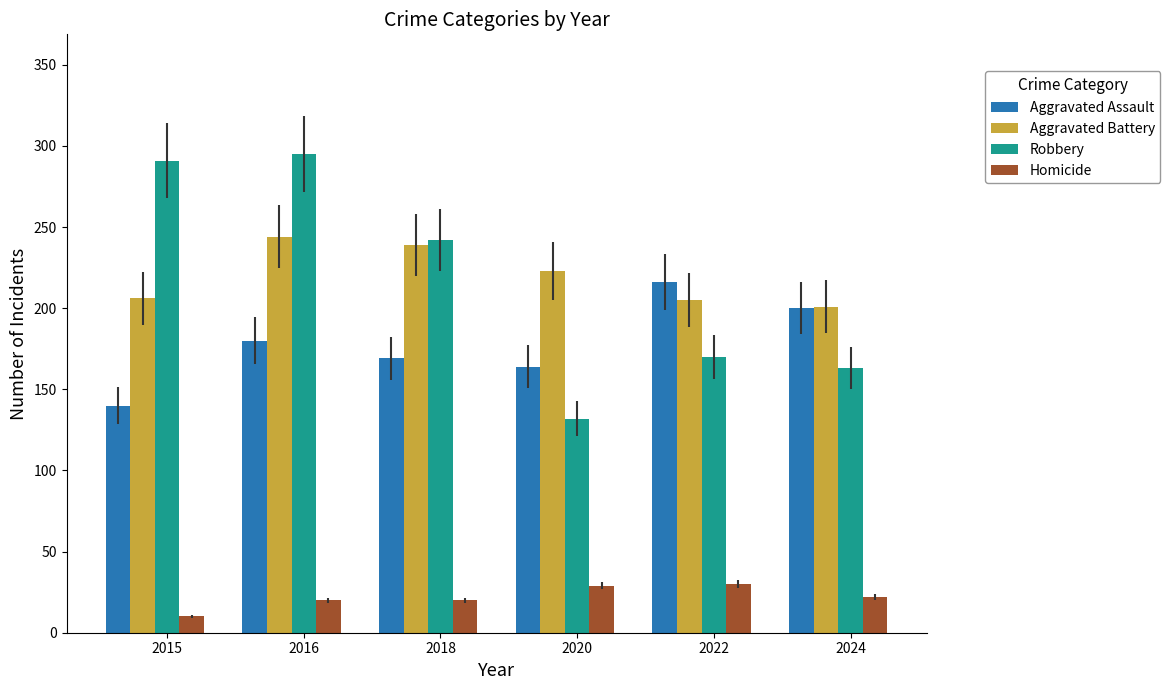

What is the difference between the second highest and second lowest values in the Aggravated Battery series?

34